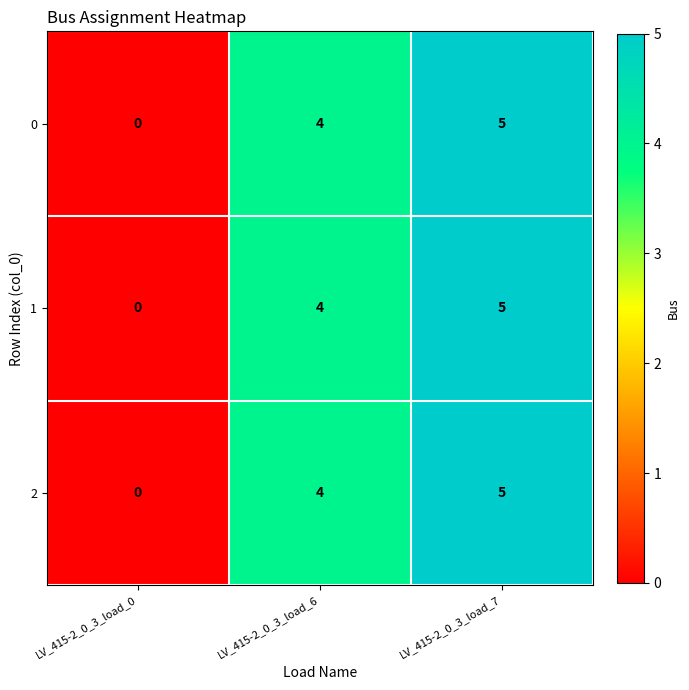

Is the value of 2 at LV_415-2_0_3_load_6 greater than the value of 0 at LV_415-2_0_3_load_7?

No